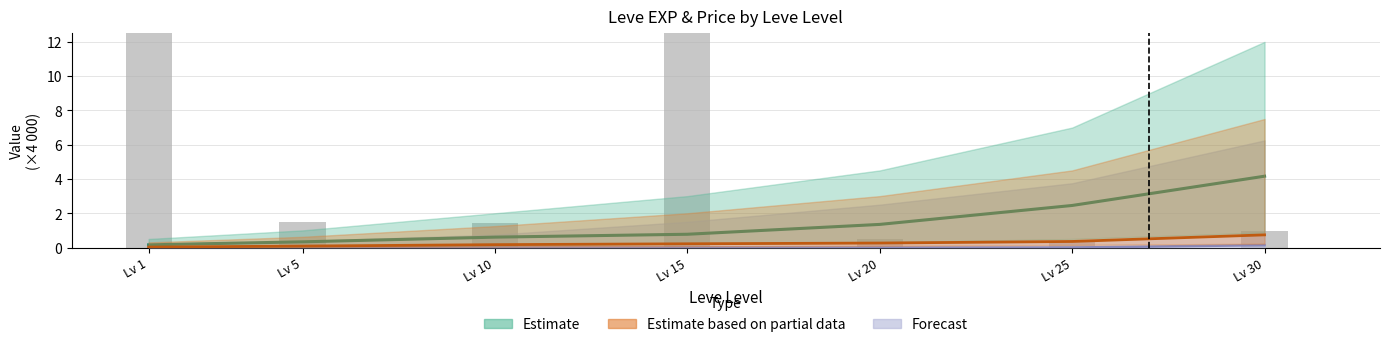

Reading right to left, list all the values displayed in this chart.

Leve EXP: 4.2	2.5	1.4	0.8	0.6	0.3	0.2
Leve Gil: 0.7	0.4	0.3	0.2	0.2	0.1	0.0